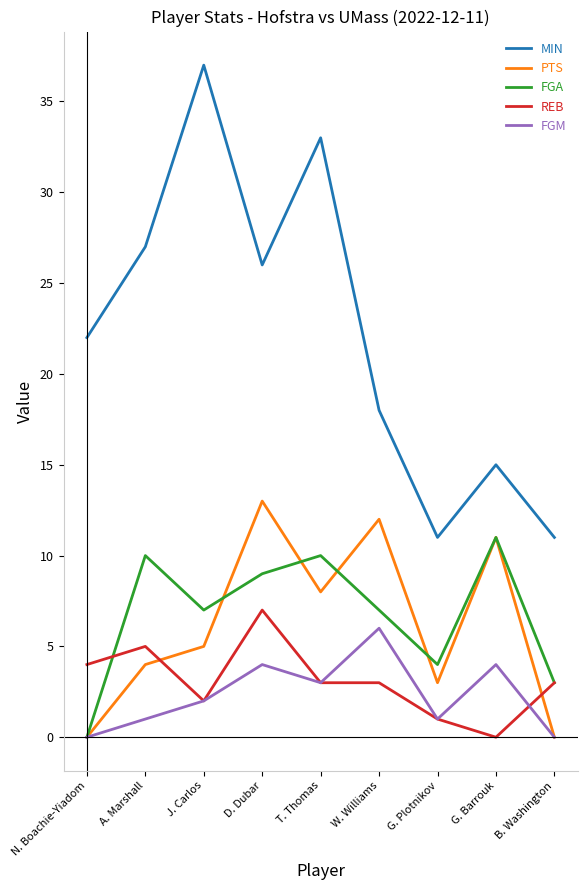

Reading left to right, extract all data points from this chart.

MIN: 22	27	37	26	33	18	11	15	11
PTS: 0	4	5	13	8	12	3	11	0
FGA: 0	10	7	9	10	7	4	11	3
REB: 4	5	2	7	3	3	1	0	3
FGM: 0	1	2	4	3	6	1	4	0